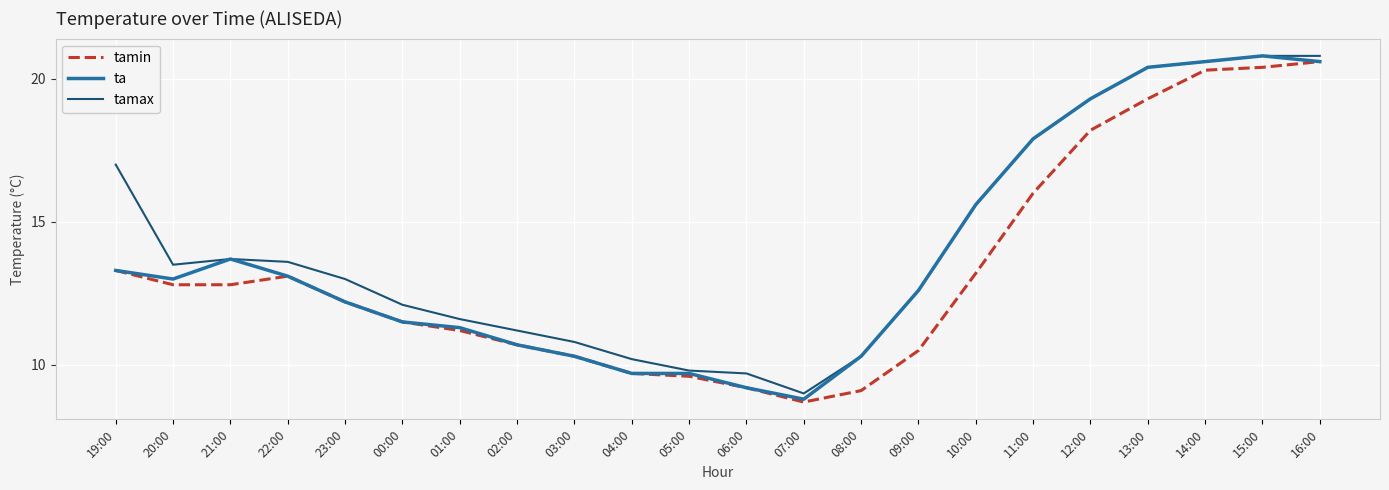

Is the value of tamax at 14:00 greater than the value of ta at 11:00?

Yes